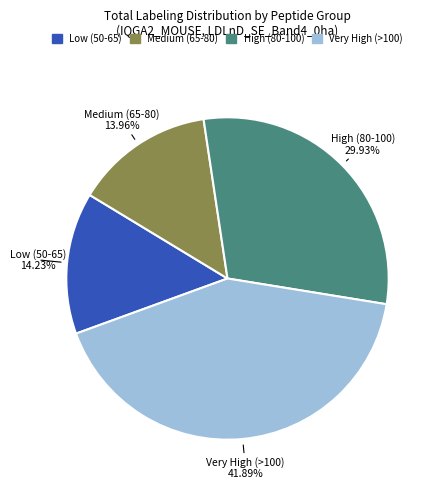

Does any single category account for the majority?

No